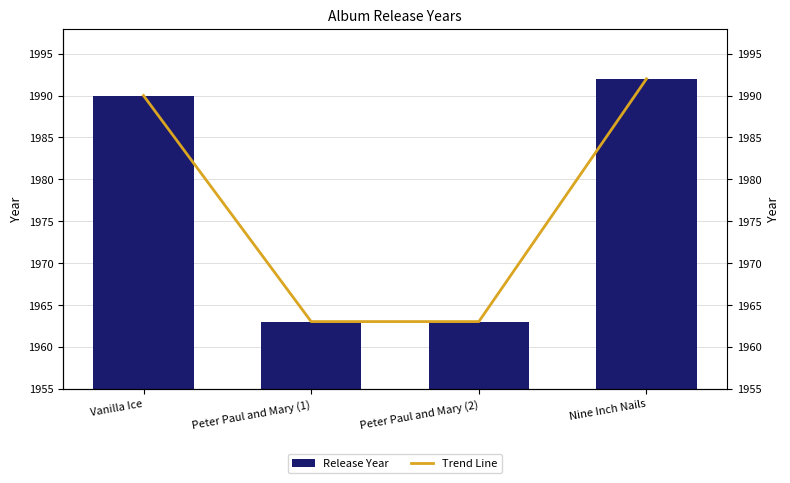

The Trend Line series shows 1992 at Nine Inch Nails. True or false?

True